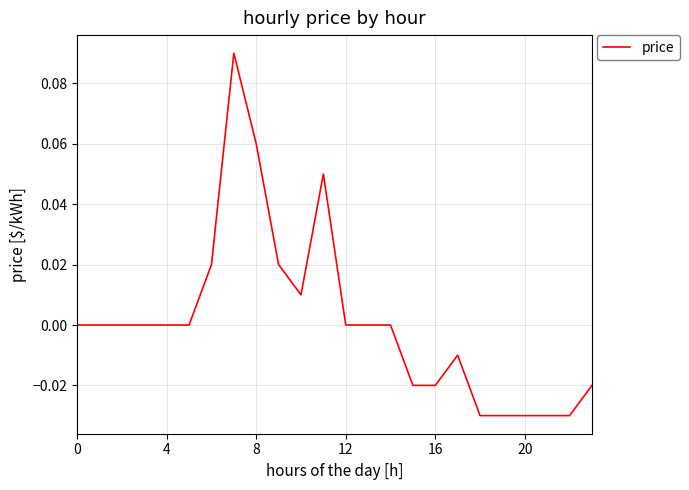

True or false: the data has more than 0 interior local peaks.

True